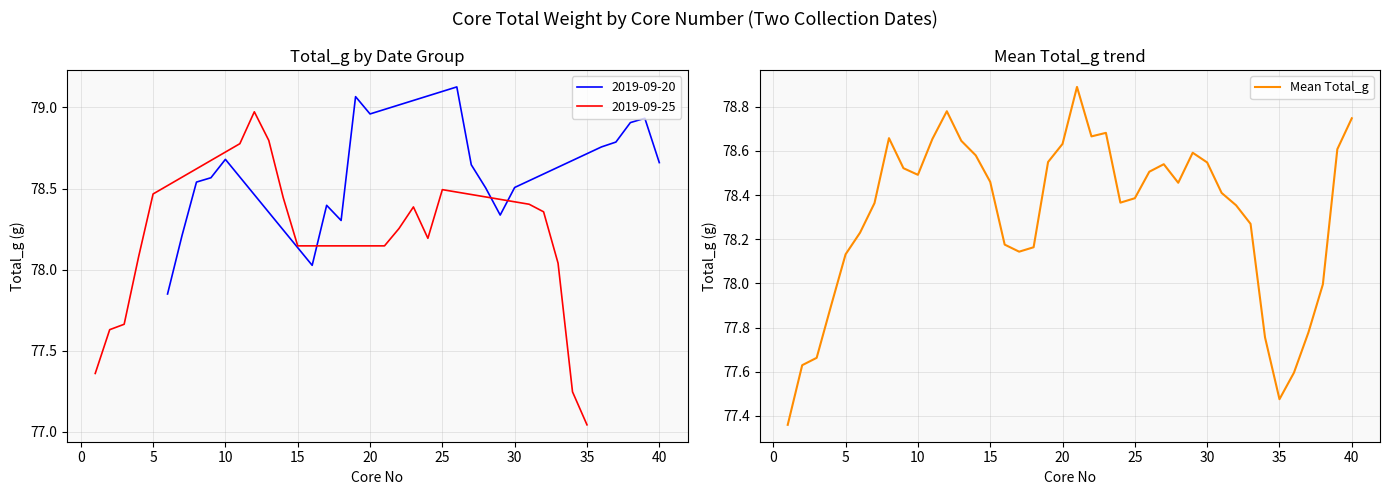

True or false: the data shows 129.2 at 20.

False